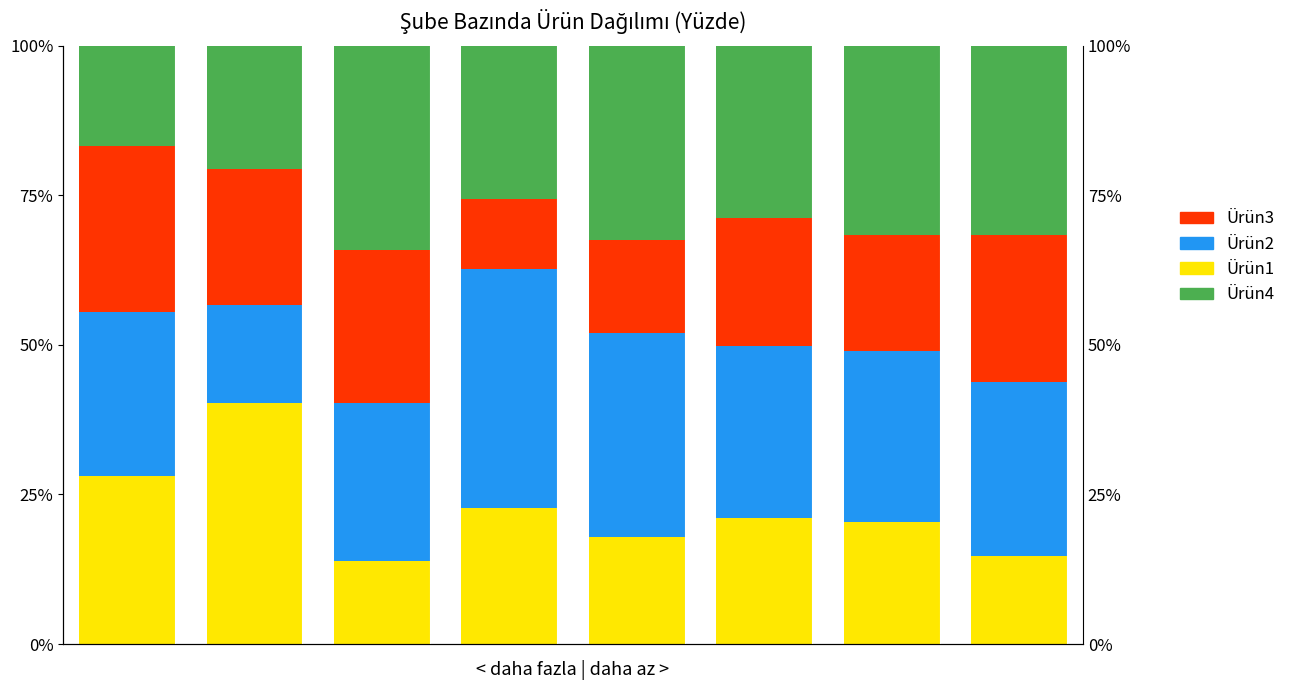

At which label does Ürün4 first exceed 31?

2